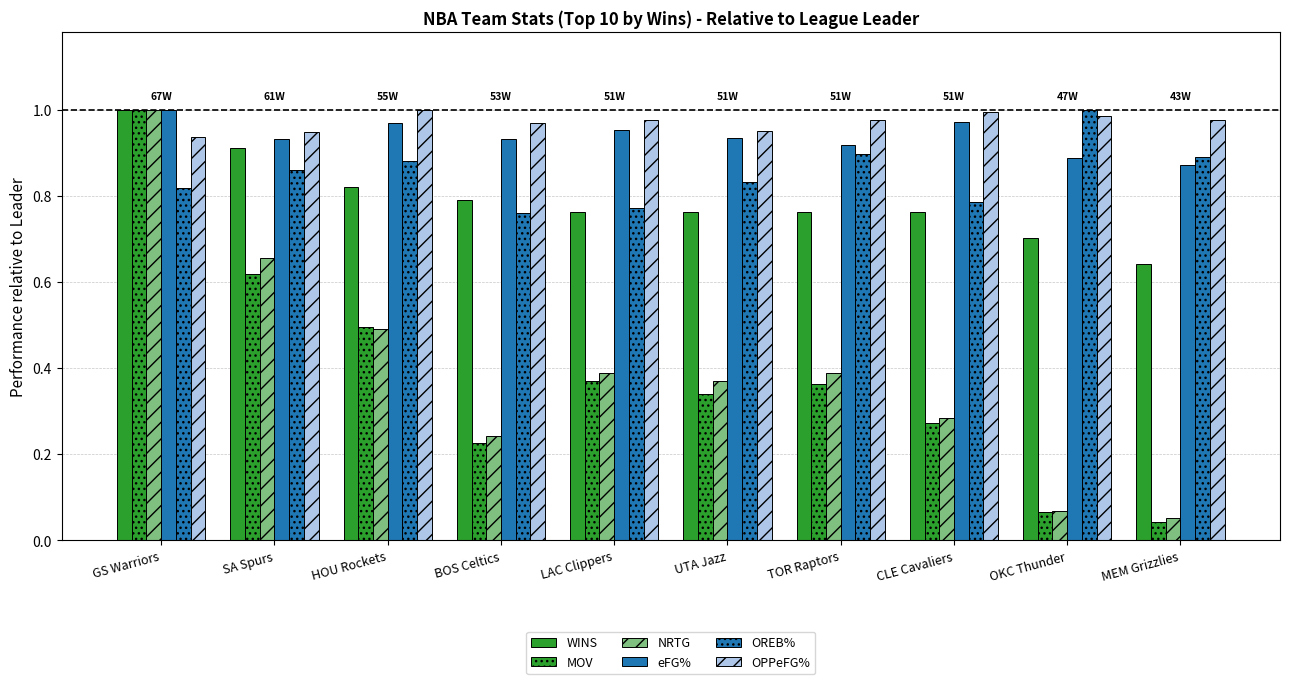

At how many categories does at least one series exceed 0?

10